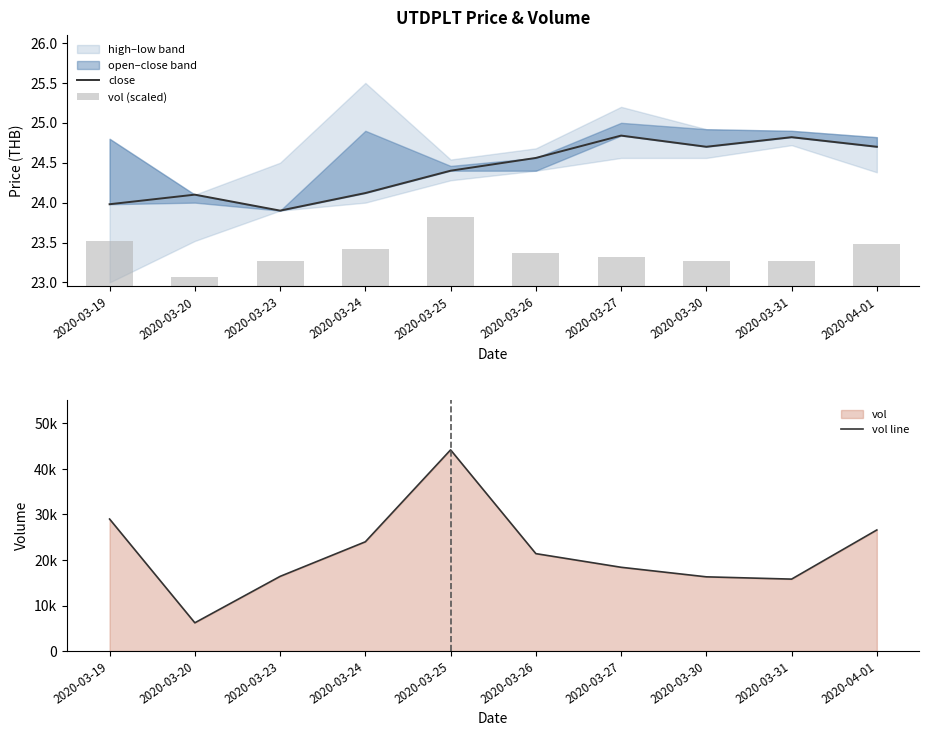

Are the bars horizontal?

No